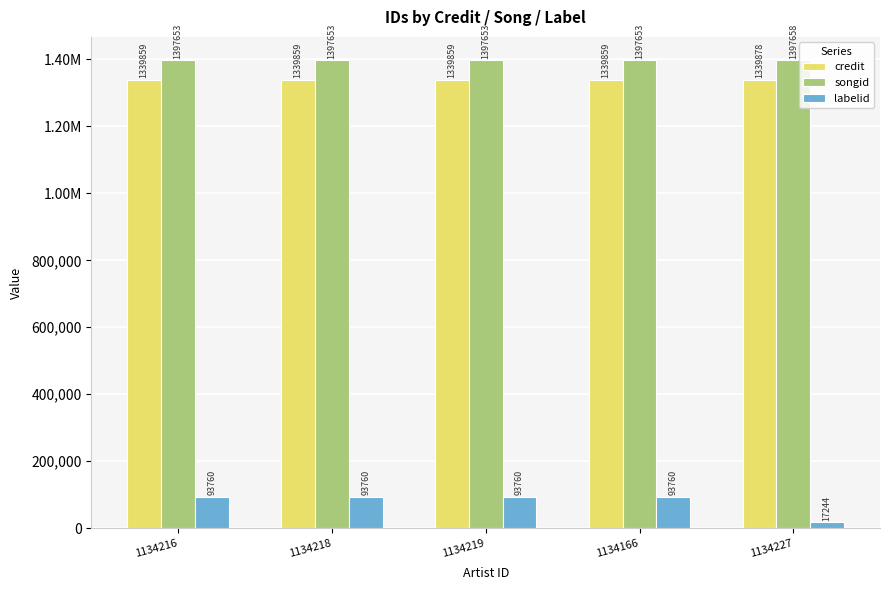

Are the bars horizontal?

No